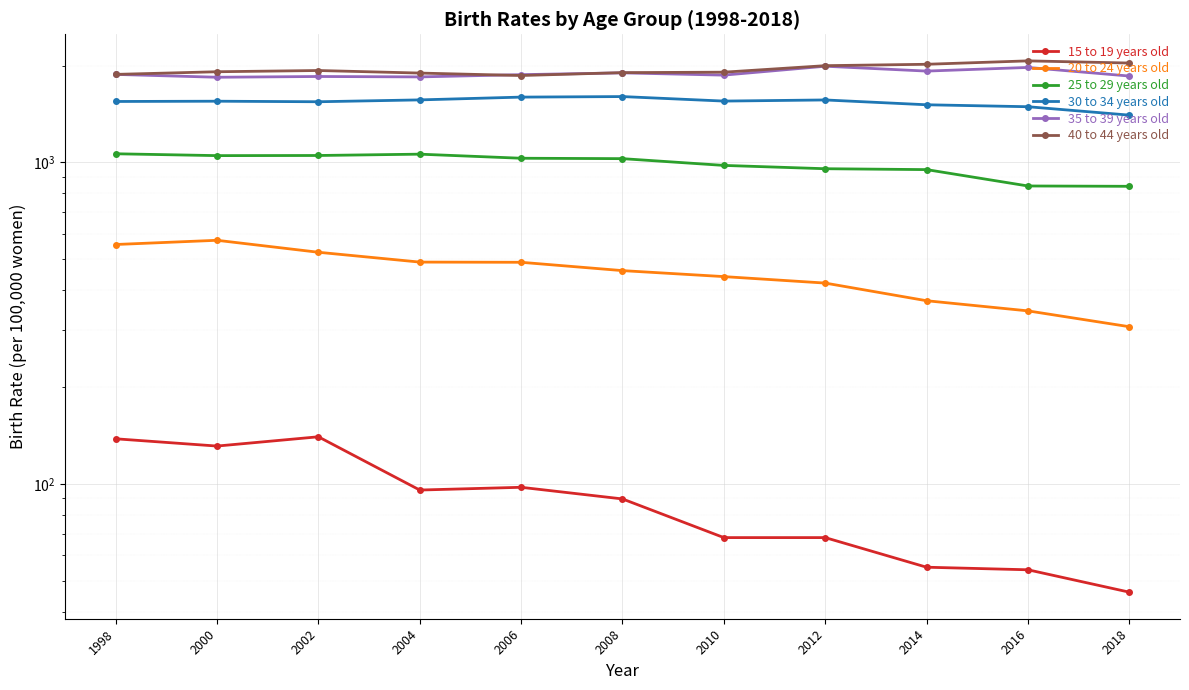

Where is 40 to 44 years old nearest to the value 1965?

2012